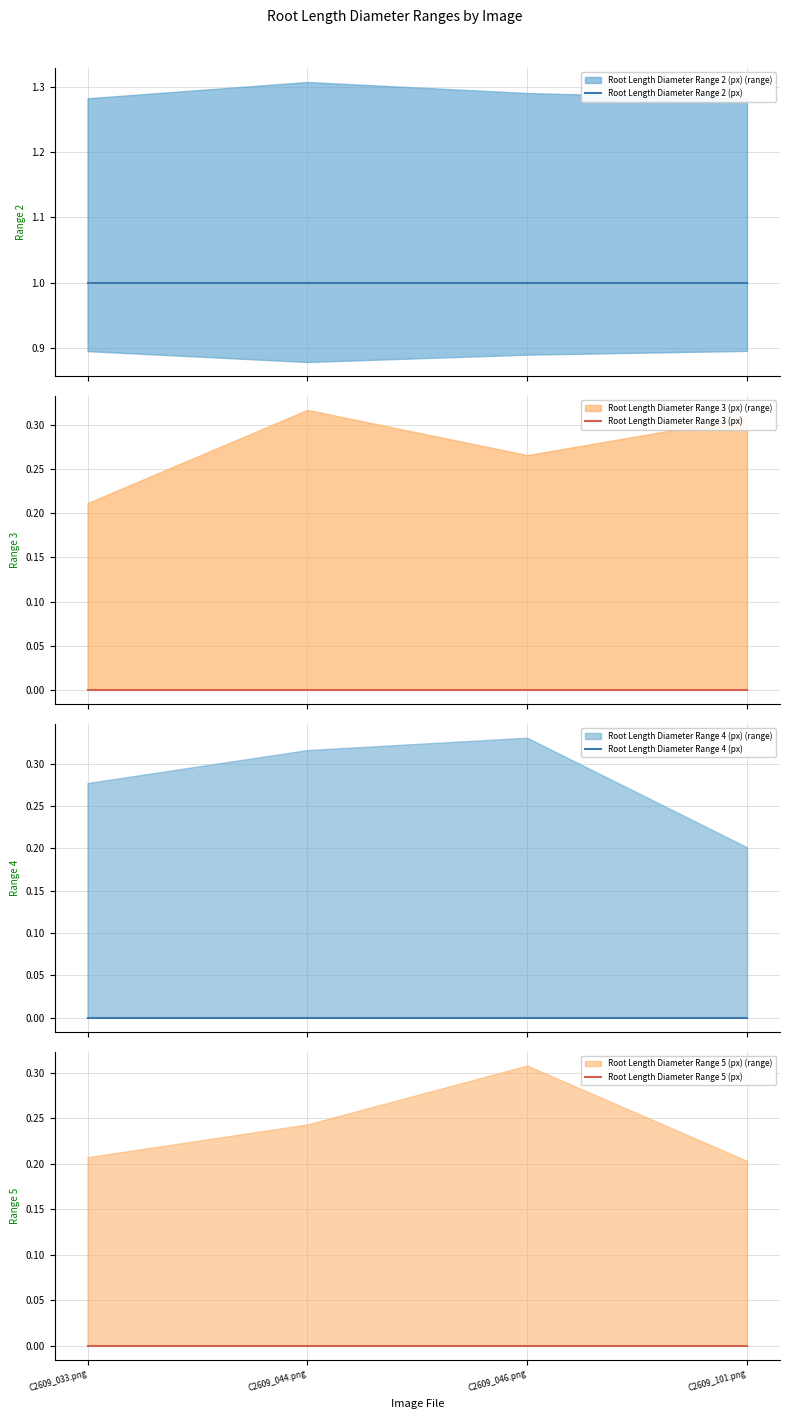

What is the lowest value of the Root Length Diameter Range 2 (px) series?

1